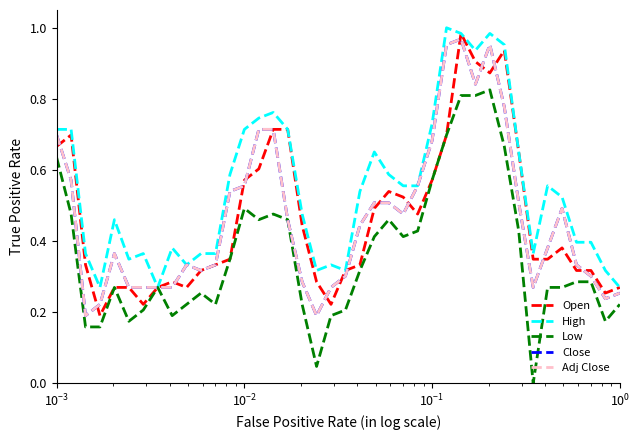

Does the chart display data point markers on the line(s)?

No